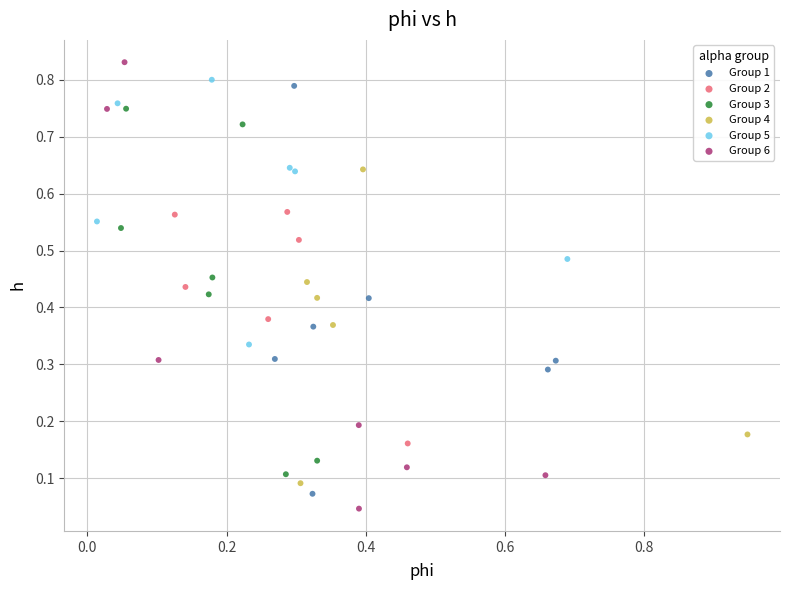

Which series has the widest spread of Y values?

Group 6